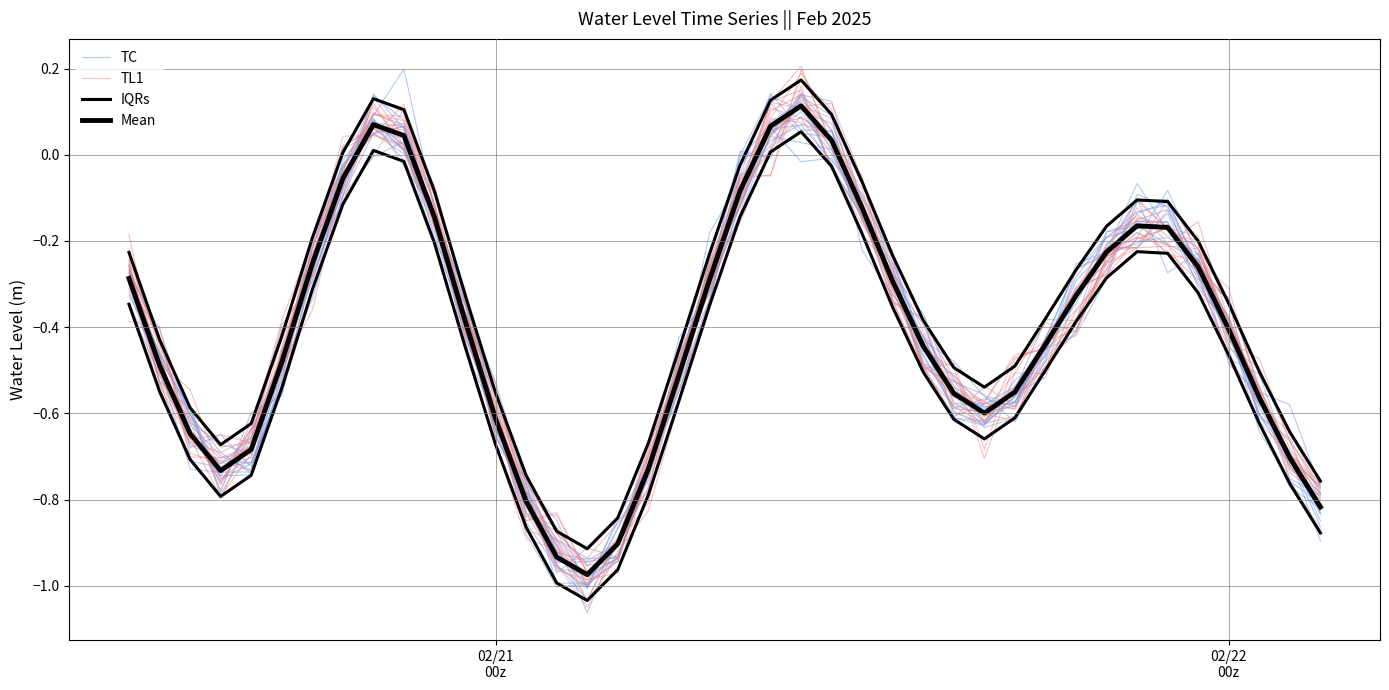

What is the minimum value for IQRs?

-1.0